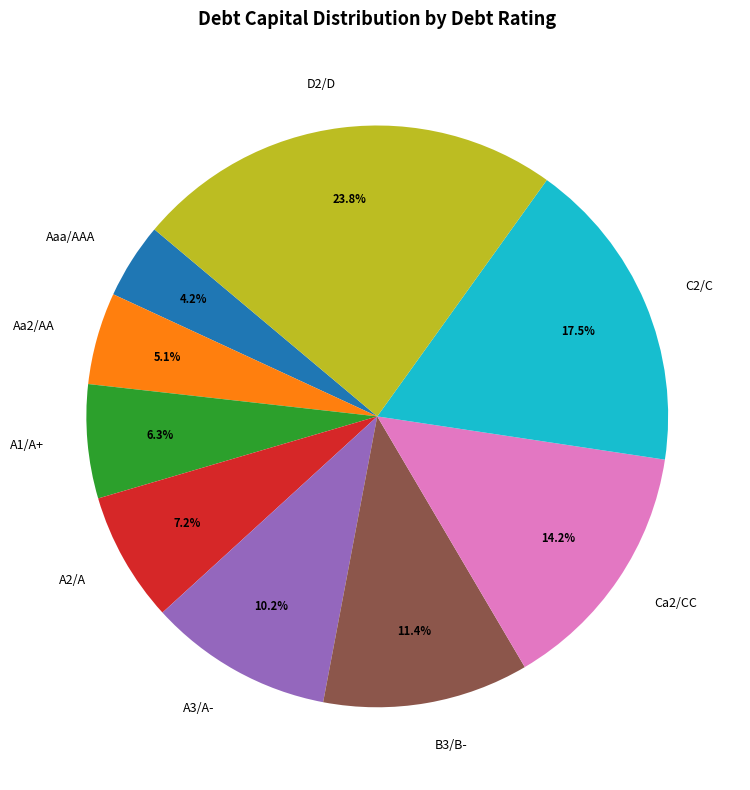

Count the number of slices in the pie.

9